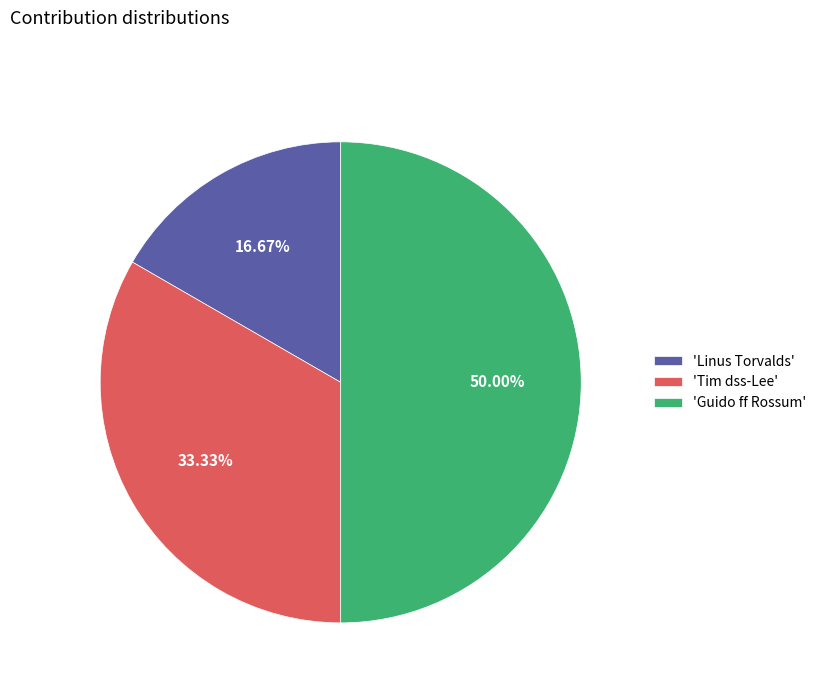

Is 'Linus Torvalds' the majority of the pie?

No